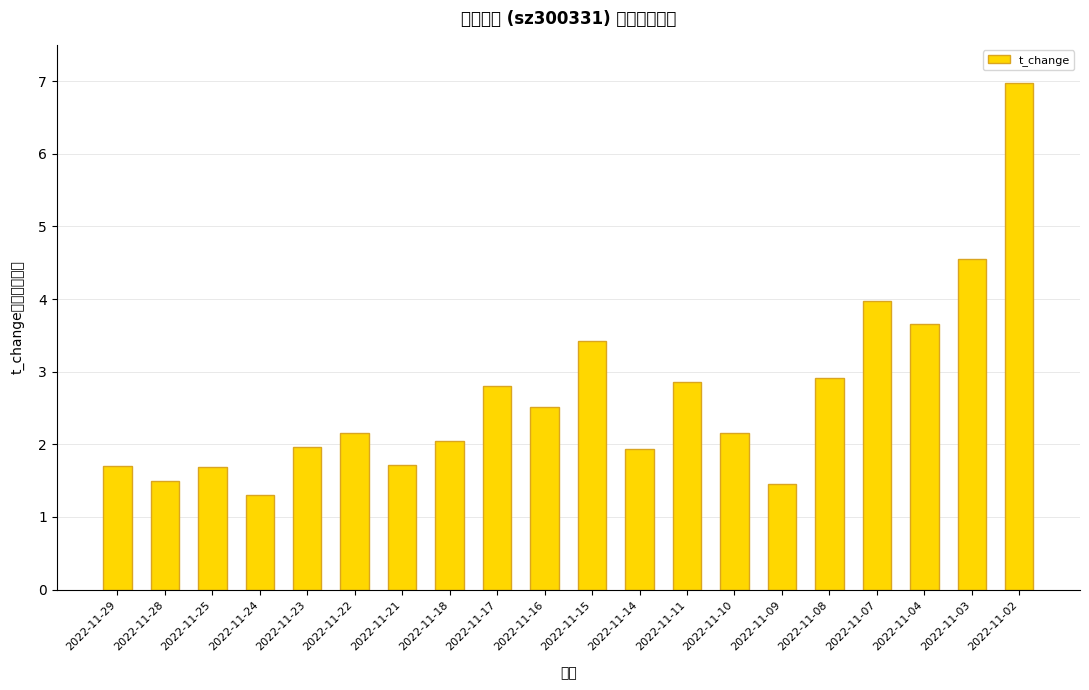

Does the chart contain any negative values?

No